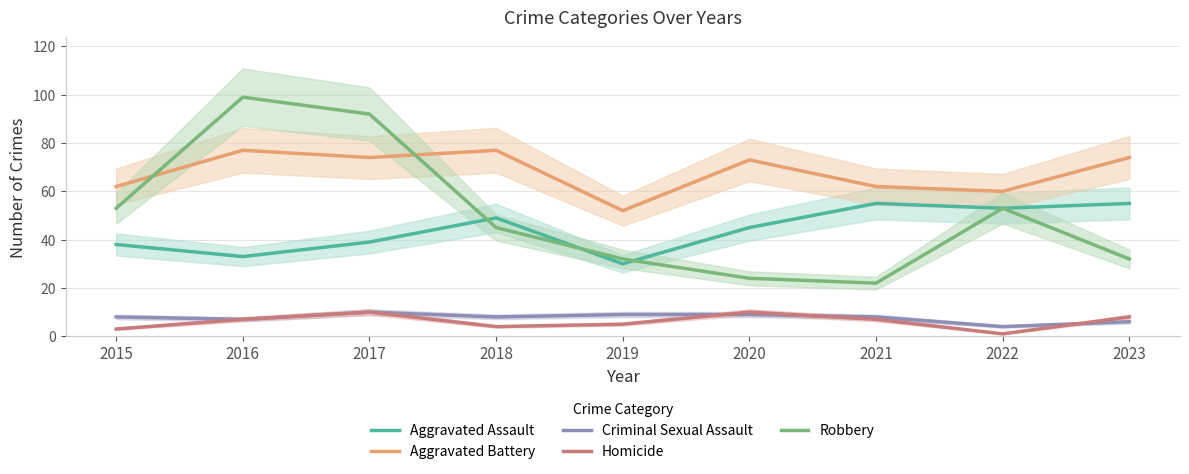

True or false: Aggravated Assault and Homicide cross at least once.

False